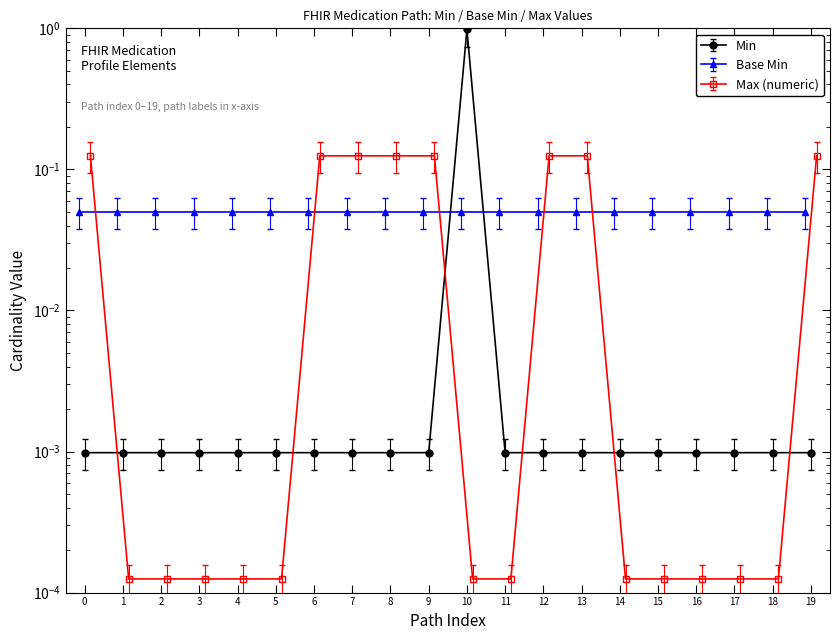

How many intersections are there between Min and Max (numeric)?

6